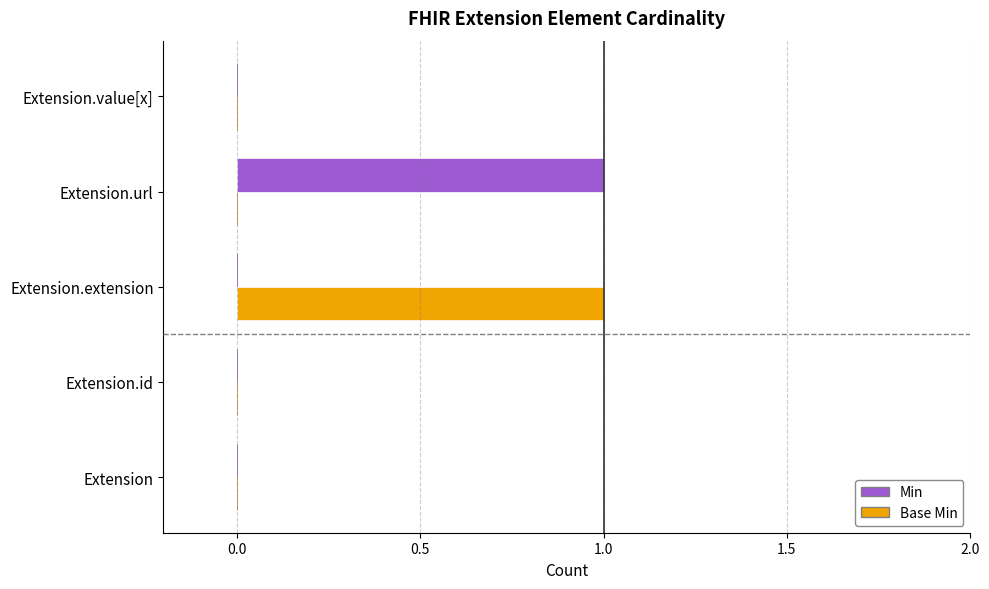

Which series changed the most between Extension.extension and Extension.value[x]?

Base Min